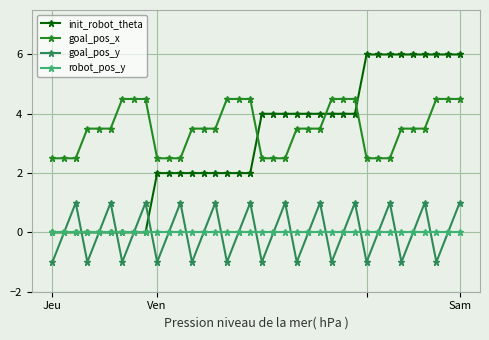

Rank the series by their maximum value, from lowest to highest.

robot_pos_y, goal_pos_y, goal_pos_x, init_robot_theta